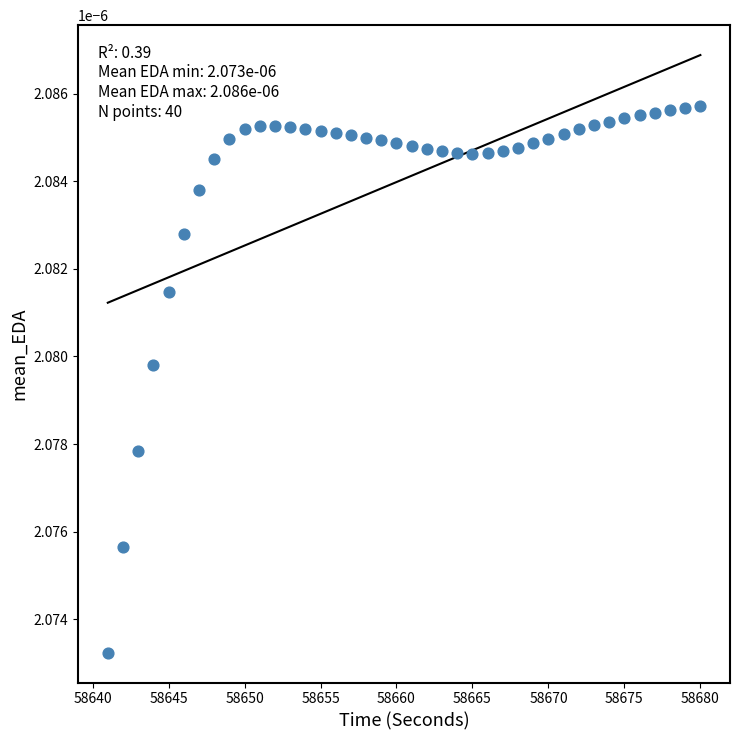

What is the range of X values (max minus min)?

39.0